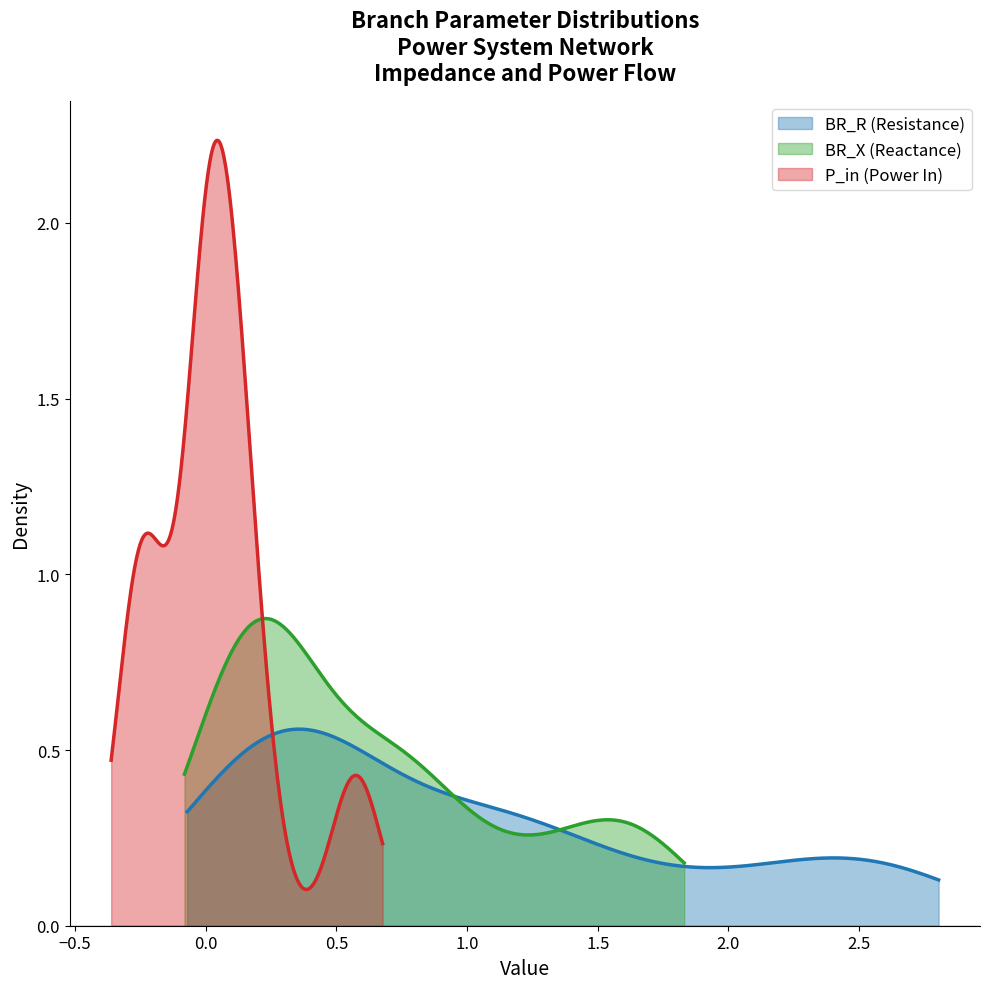

Does the chart display data point markers on the line(s)?

No